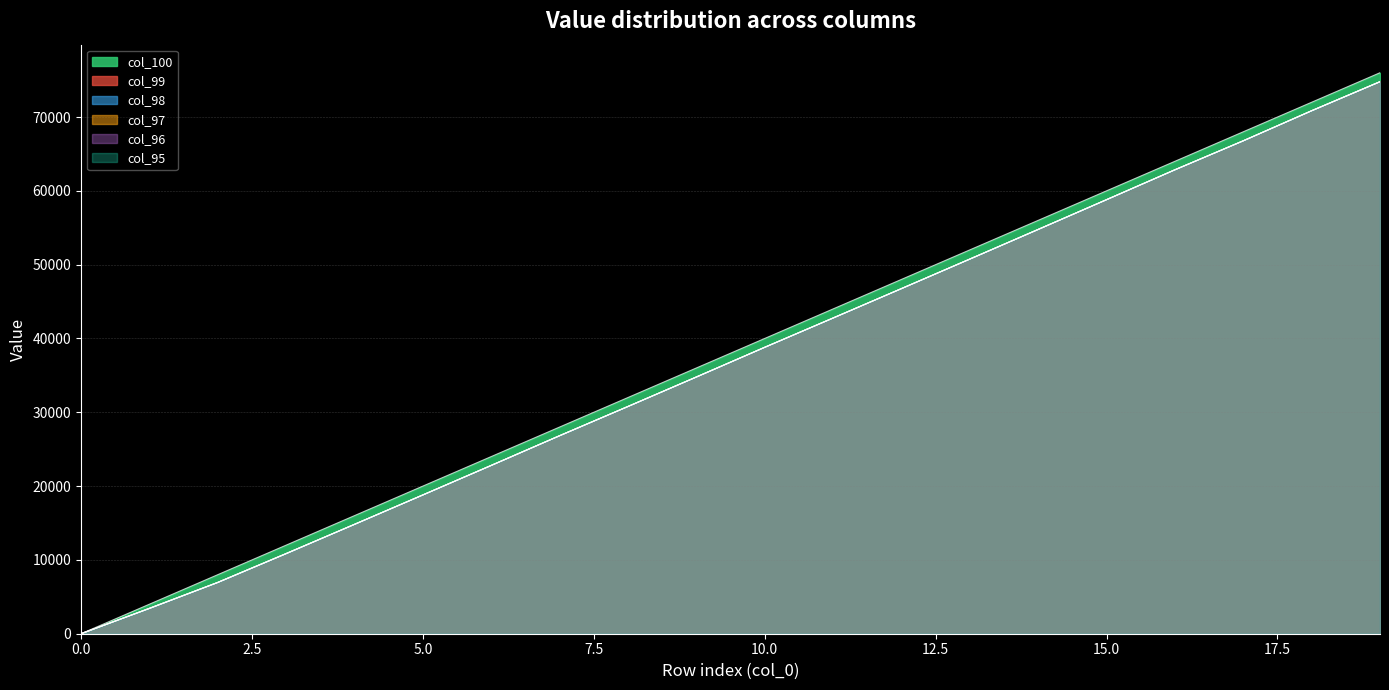

Reading left to right, list all the values displayed in this chart.

col_100: 1.0	4001.0	8001.0	12001.0	16001.0	20001.0	24001.0	28001.0	32001.0	36001.0	40001.0	44001.0	48001.0	52001.0	56001.0	60001.0	64001.0	68001.0	72001.0	76001.0
col_99: 1.0	3448.9	6960.9	10872.9	14816.9	18800.9	22800.9	26824.9	30784.9	34776.9	38801.0	42769.0	46753.0	50753.0	54769.0	58801.0	62849.0	66776.9	70848.9	74784.9
col_98: 1.0	3440.9	6944.9	10848.9	14816.9	18800.9	22800.9	26824.9	30784.9	34776.9	38801.0	42769.0	46753.0	50753.0	54769.0	58801.0	62849.0	66776.9	70848.9	74784.9
col_97: 1.0	3432.9	6944.9	10848.9	14816.9	18800.9	22800.9	26824.9	30784.9	34776.9	38801.0	42769.0	46753.0	50753.0	54769.0	58801.0	62849.0	66776.9	70848.9	74784.9
col_96: 1.0	3424.9	6944.9	10848.9	14816.9	18800.9	22800.9	26824.9	30784.9	34776.9	38801.0	42769.0	46753.0	50753.0	54769.0	58801.0	62849.0	66776.9	70848.9	74784.9
col_95: 1.0	3416.9	6944.9	10848.9	14816.9	18800.9	22800.9	26824.9	30784.9	34776.9	38801.0	42769.0	46753.0	50753.0	54769.0	58801.0	62849.0	66776.9	70848.9	74784.9